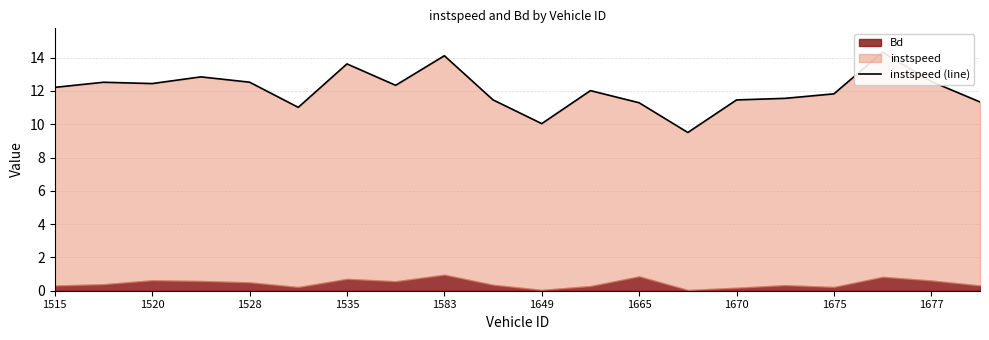

How many values exceed 12?

11